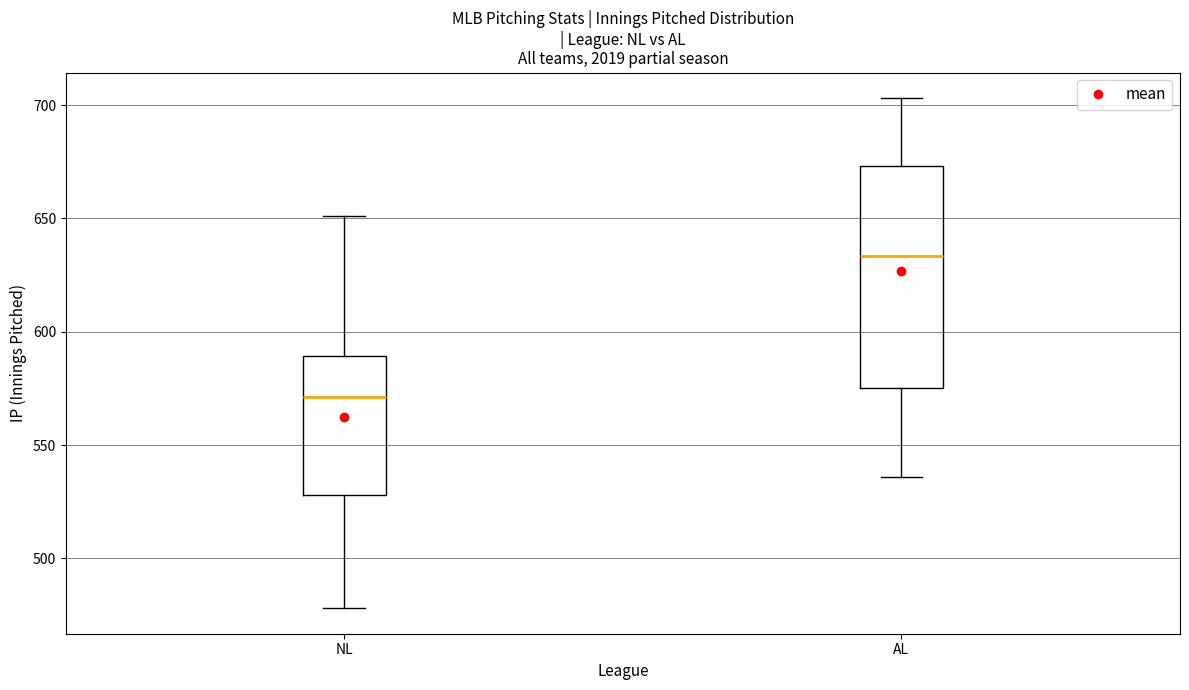

Reading left to right, transcribe this box plot: for each box, give where its median line is, the range the box spans, and where its two whiskers end, as read against the y-axis. The values are not printed on the chart, so give them approximately, as read against the axis.

NL: median 570, box 530 to 590, whiskers 480 to 650
AL: median 635, box 575 to 675, whiskers 535 to 705